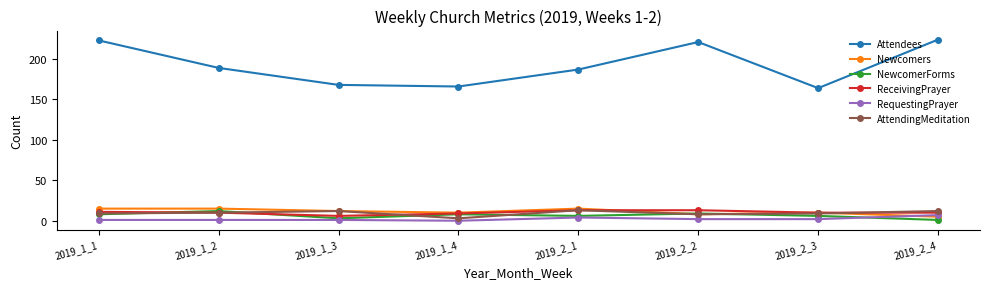

Reading left to right, list all the values displayed in this chart.

Attendees: 2019_1_1=223	2019_1_2=189	2019_1_3=168	2019_1_4=166	2019_2_1=187	2019_2_2=221	2019_2_3=164	2019_2_4=224
Newcomers: 2019_1_1=15	2019_1_2=15	2019_1_3=12	2019_1_4=10	2019_2_1=15	2019_2_2=8	2019_2_3=10	2019_2_4=5
NewcomerForms: 2019_1_1=8	2019_1_2=12	2019_1_3=3	2019_1_4=8	2019_2_1=6	2019_2_2=9	2019_2_3=6	2019_2_4=1
ReceivingPrayer: 2019_1_1=11	2019_1_2=10	2019_1_3=6	2019_1_4=9	2019_2_1=13	2019_2_2=13	2019_2_3=10	2019_2_4=10
RequestingPrayer: 2019_1_1=1	2019_1_2=1	2019_1_3=1	2019_1_4=0	2019_2_1=4	2019_2_2=2	2019_2_3=2	2019_2_4=7
AttendingMeditation: 2019_1_1=9	2019_1_2=10	2019_1_3=12	2019_1_4=3	2019_2_1=13	2019_2_2=8	2019_2_3=9	2019_2_4=12